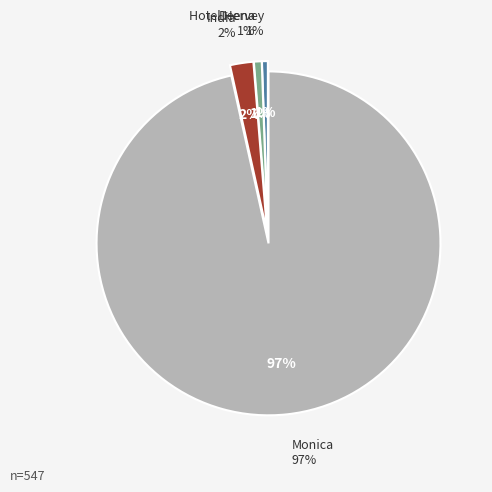

Do Deena and Hotel Hervey together represent more than half of the pie?

No